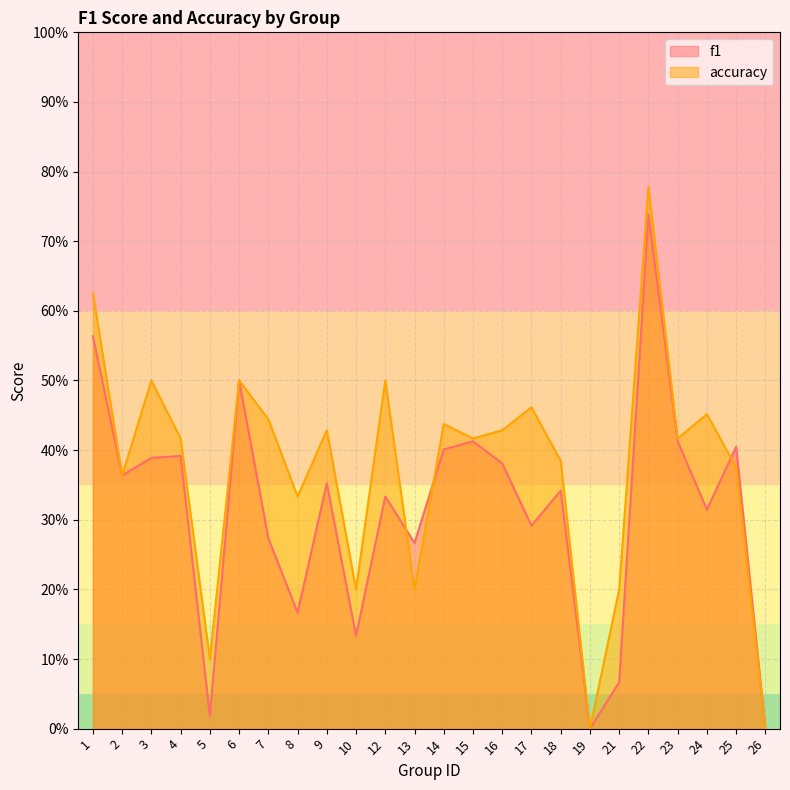

At which category does the chart reach its peak across all series?

22